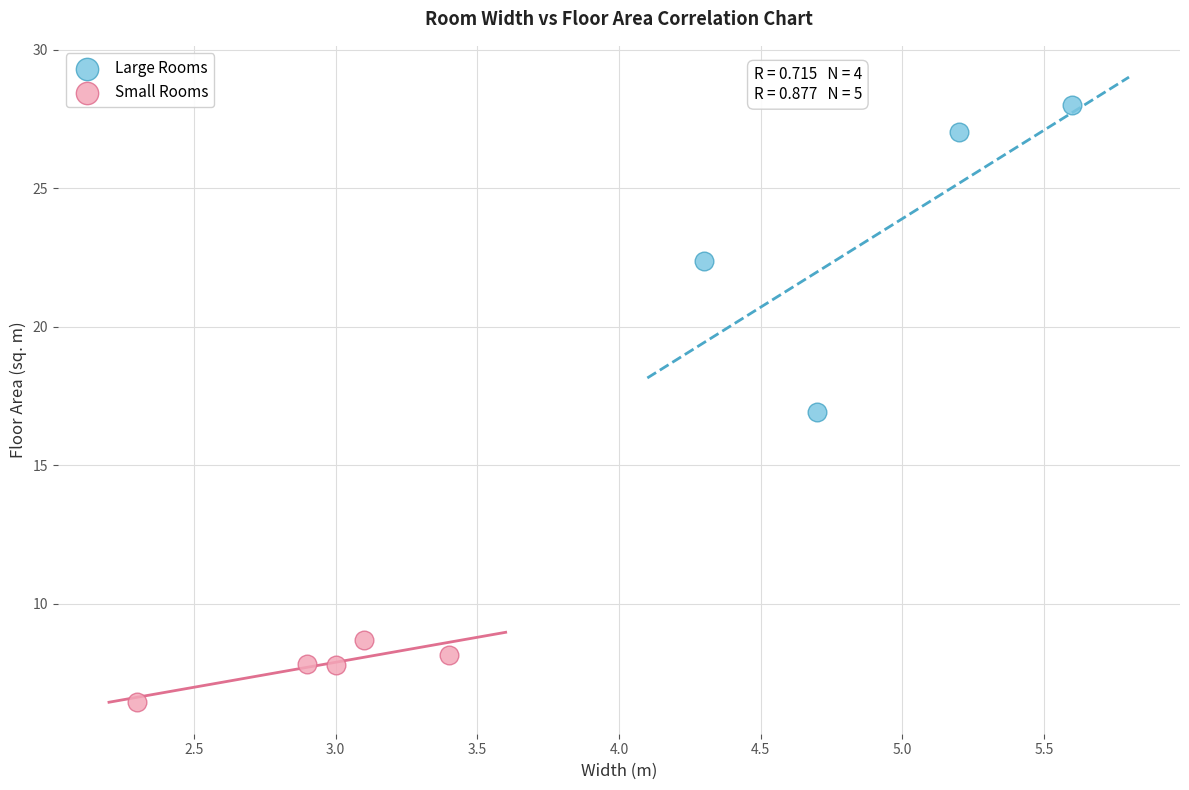

Which series contains the lowest Y value?

Small Rooms